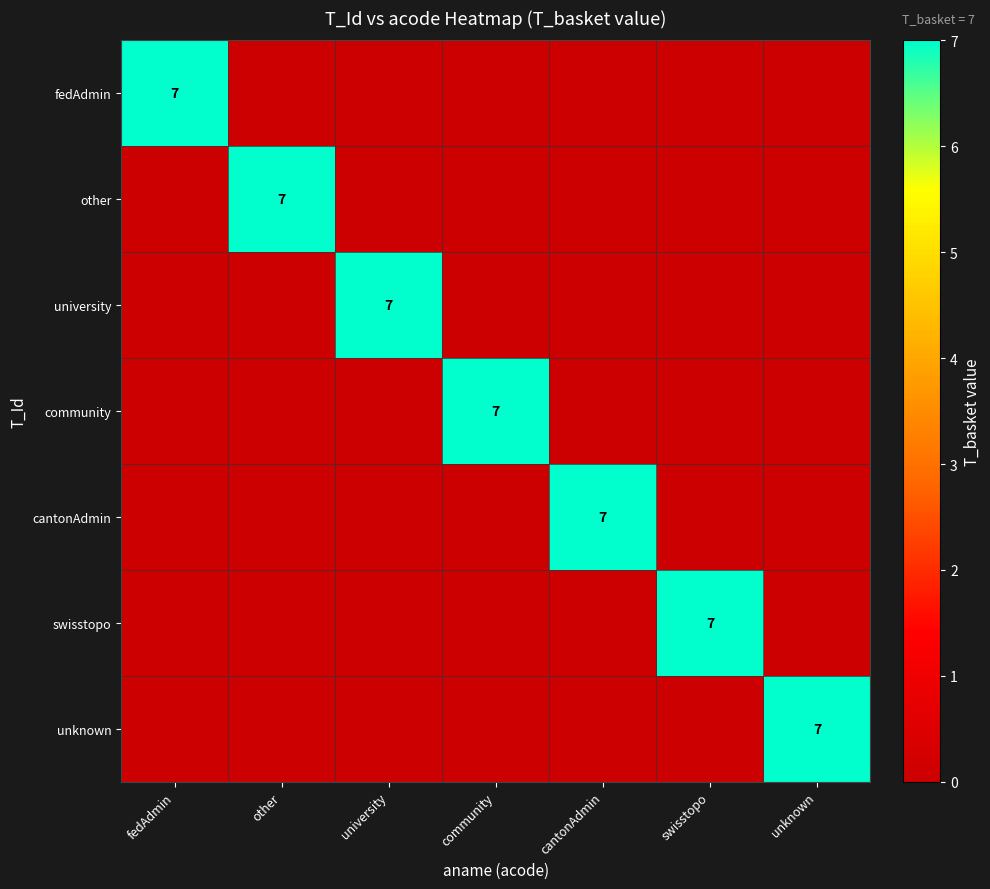

Is it true that community equals 7 at community?

True